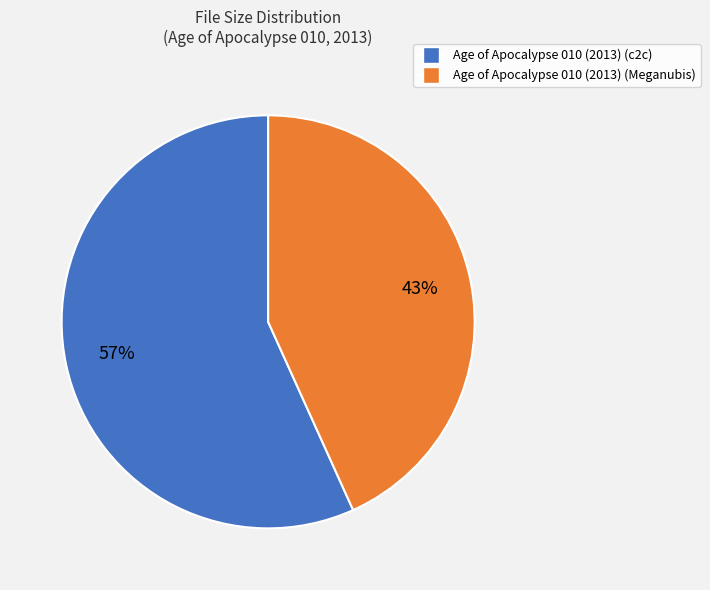

How many slices are in this pie chart?

2